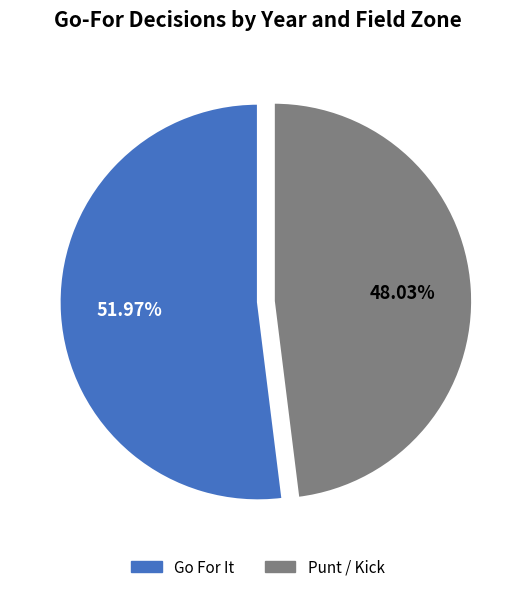

Is there a majority slice in this chart?

Yes